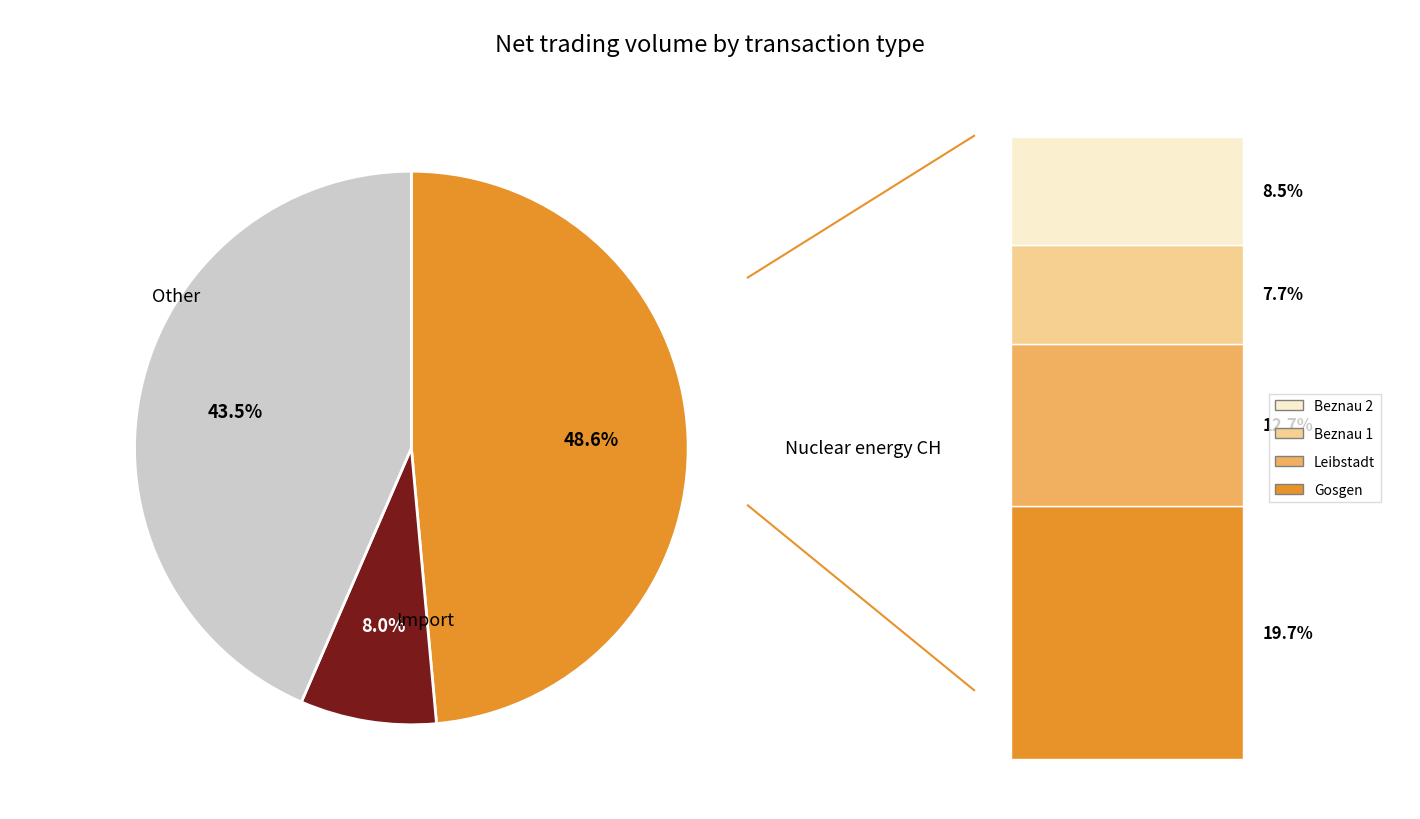

Is there a majority slice in this chart?

No